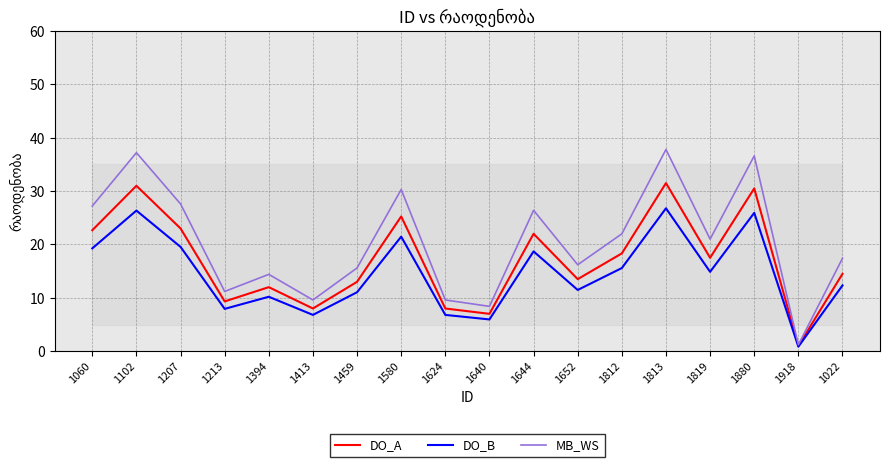

True or false: DO_A and DO_B cross at least once.

False